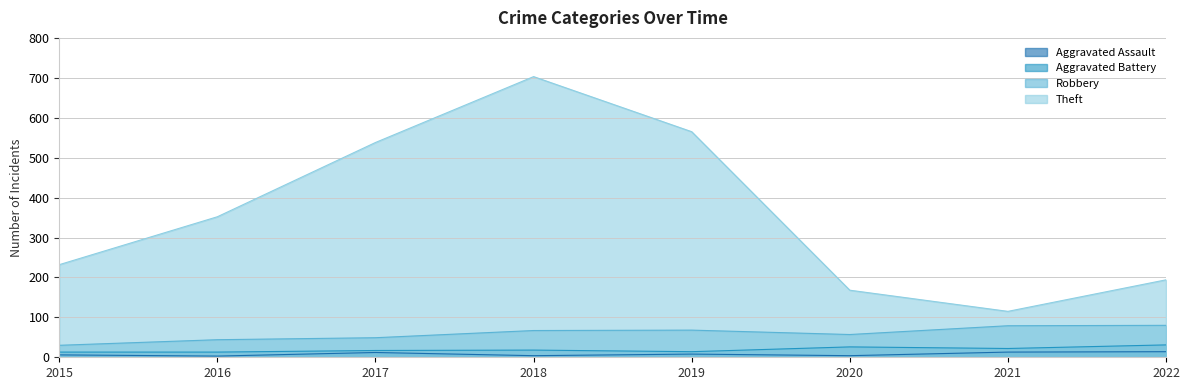

True or false: Theft and Robbery intersect in this chart.

False